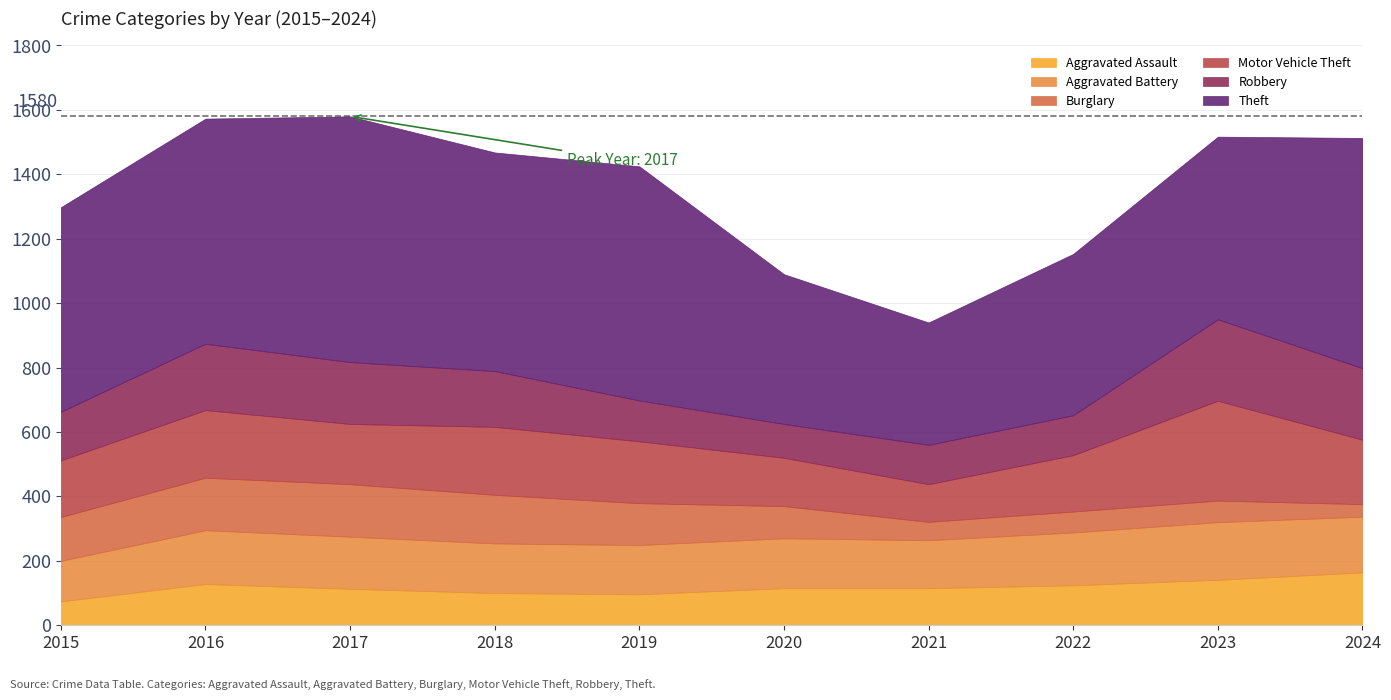

Is the value of Aggravated Battery at 2022 greater than the value of Theft at 2016?

No